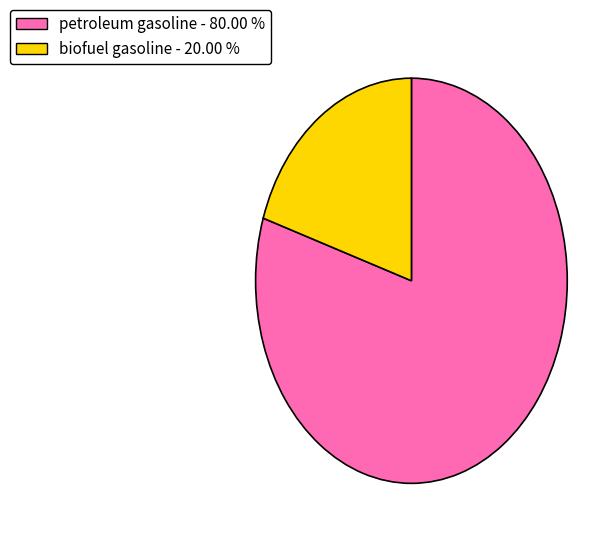

How many segments does this pie chart have?

2